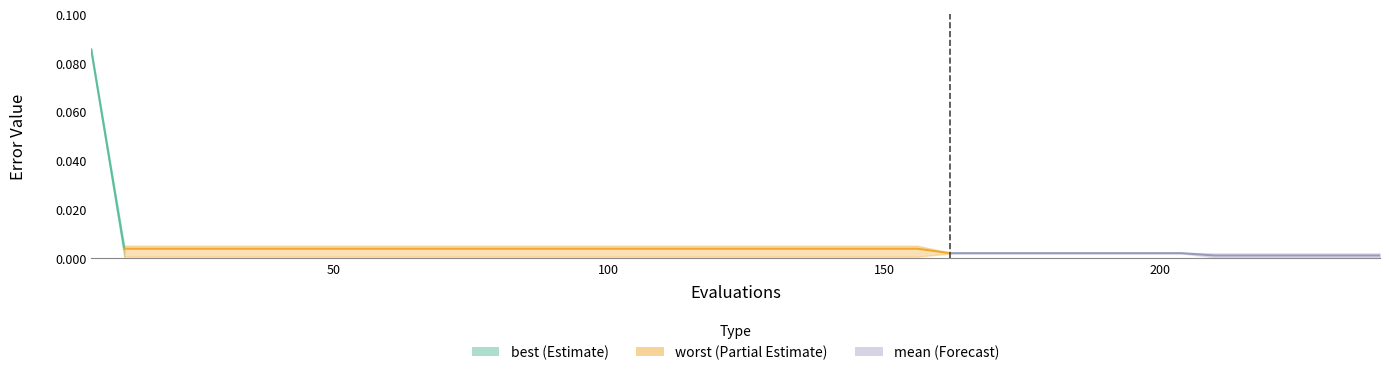

What is the sum of all values?

0.1